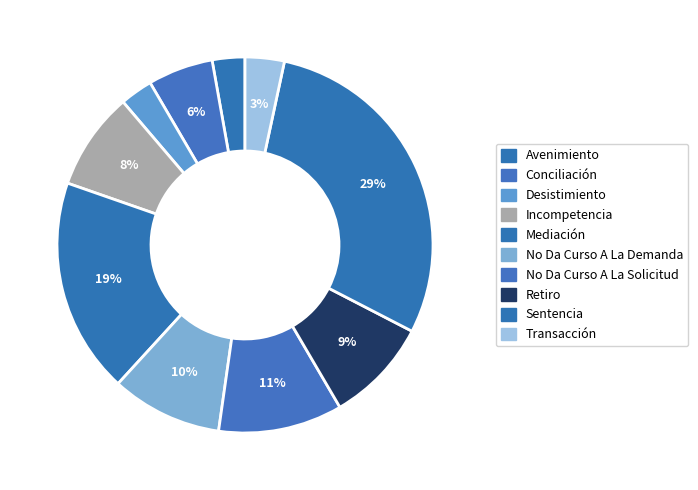

Is the sum of No Da Curso A La Demanda and Avenimiento greater than half?

No